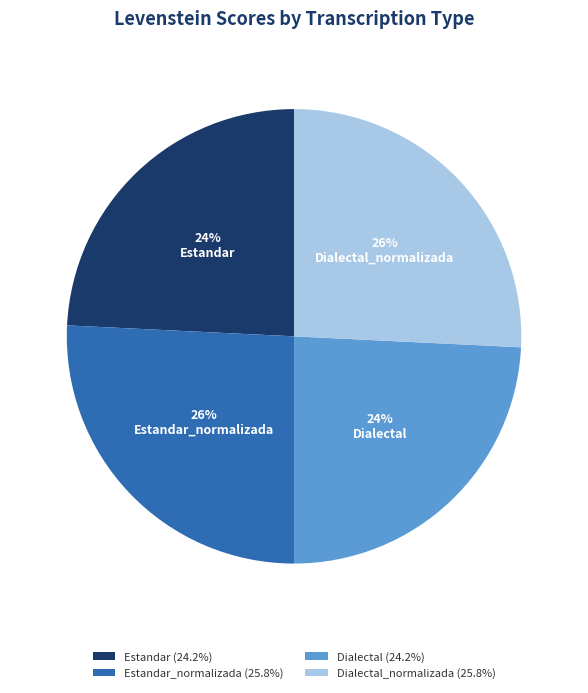

Approximately how many times larger is the value at Estandar compared to Dialectal_normalizada?

0.9